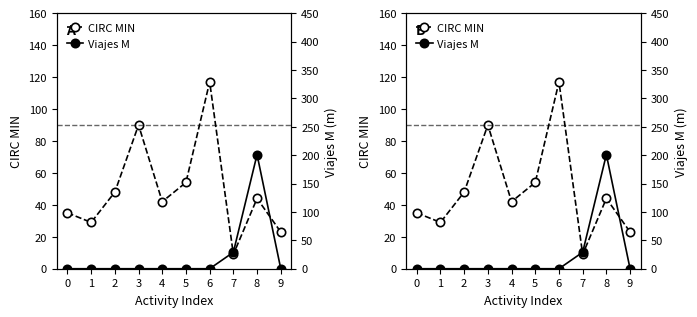

List the series in order of their overall mean, highest first.

CIRC MIN, Viajes M